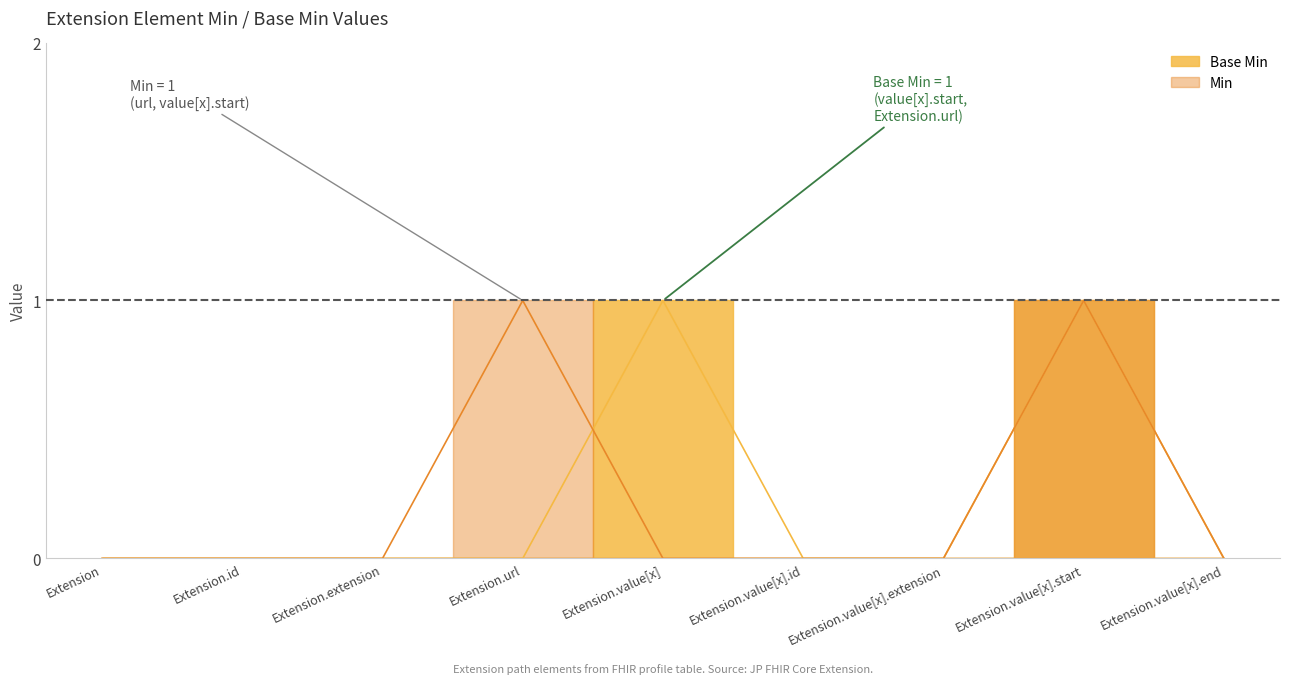

How many lines are shown in the chart?

1